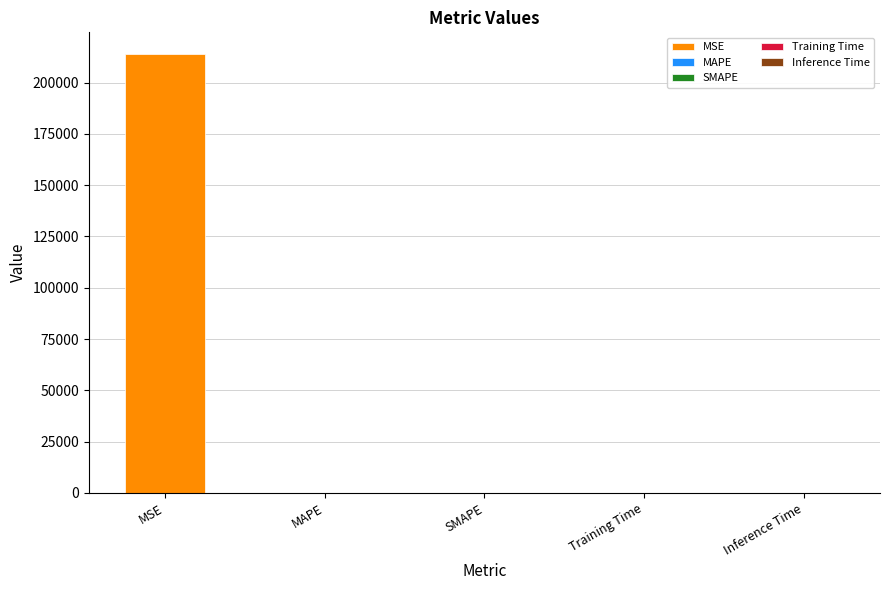

At which category does the chart reach its peak across all series?

MSE